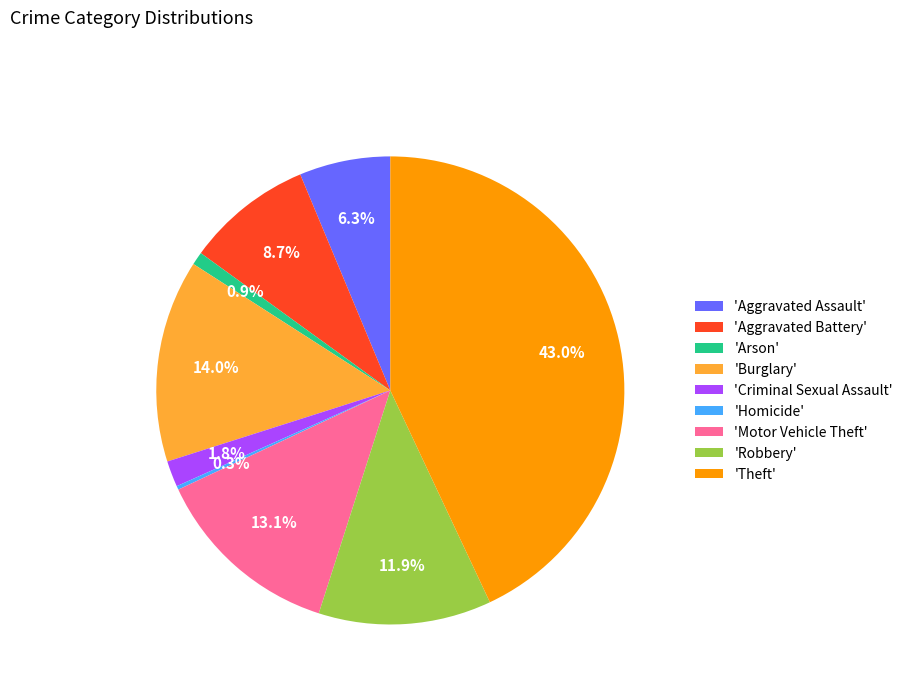

Which has a higher value, 'Aggravated Battery' or 'Motor Vehicle Theft'?

'Motor Vehicle Theft'